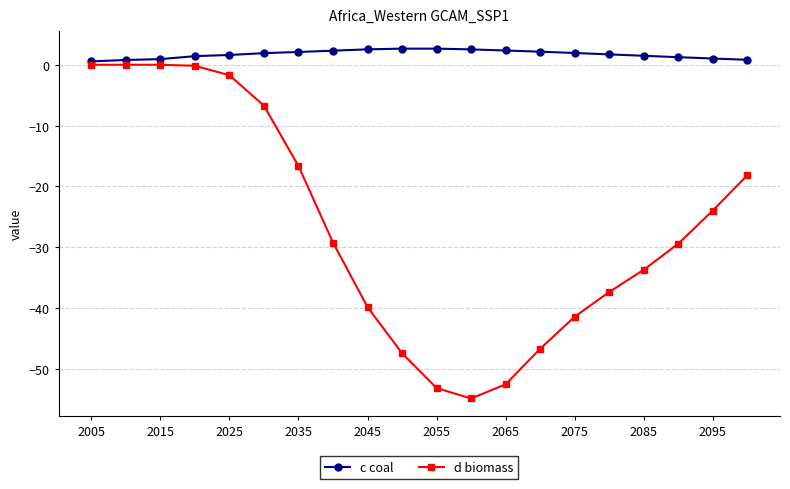

Which series has the widest spread of values?

d biomass